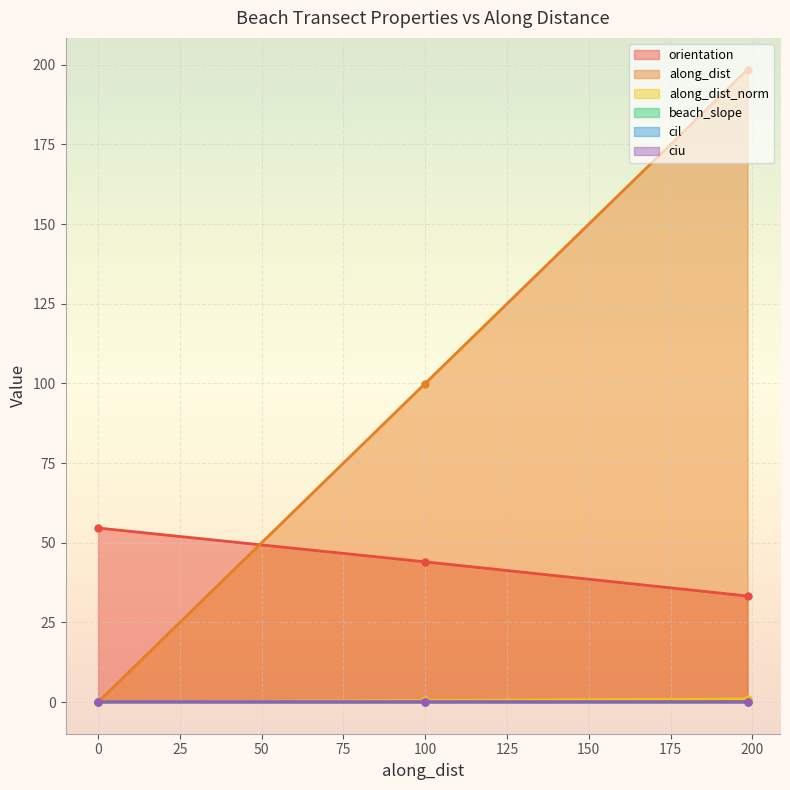

Which series has the largest total across all categories?

along_dist